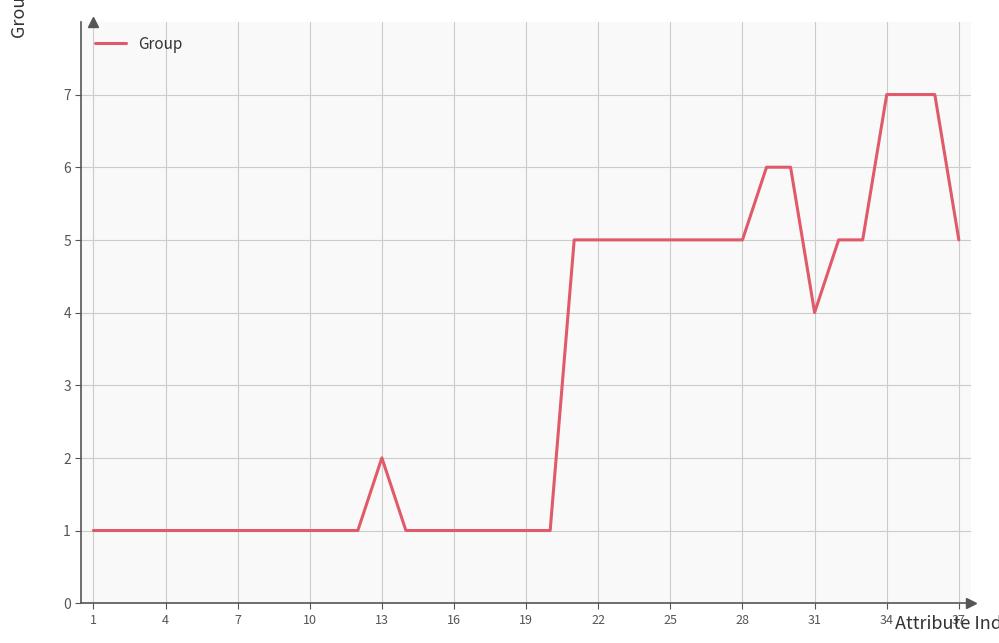

What is the difference between the maximum and minimum values?

6